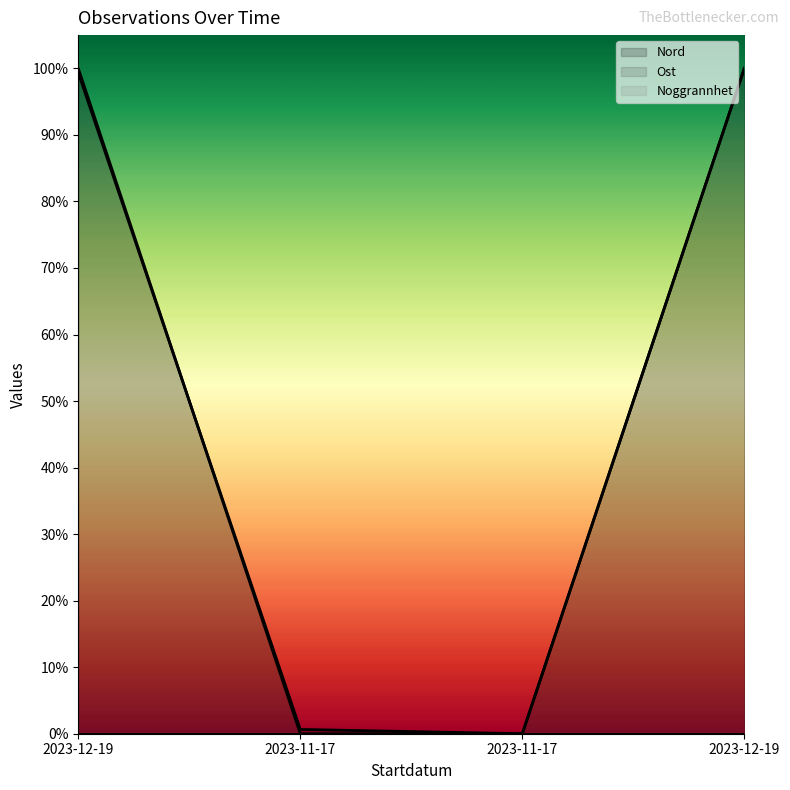

Where do Ost and Nord first cross each other?

2023-12-19 and 2023-11-17